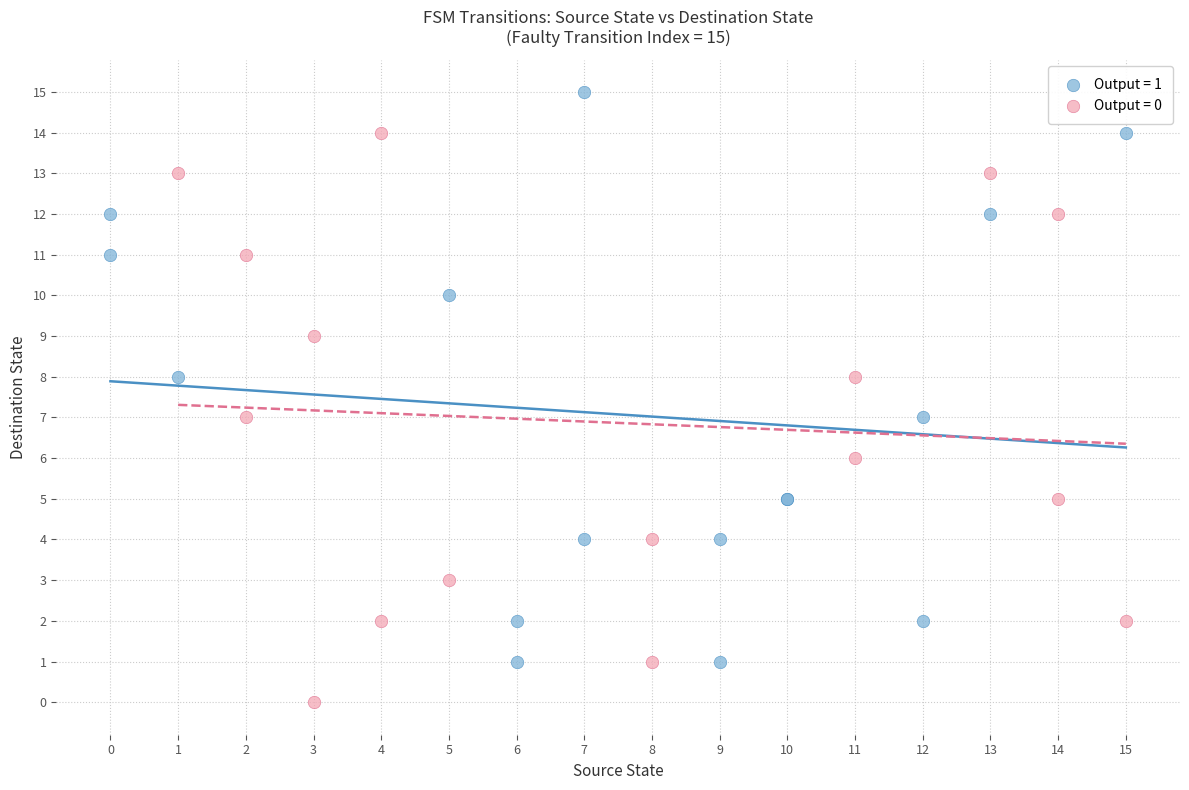

Which series reaches the minimum Y coordinate?

Output = 0